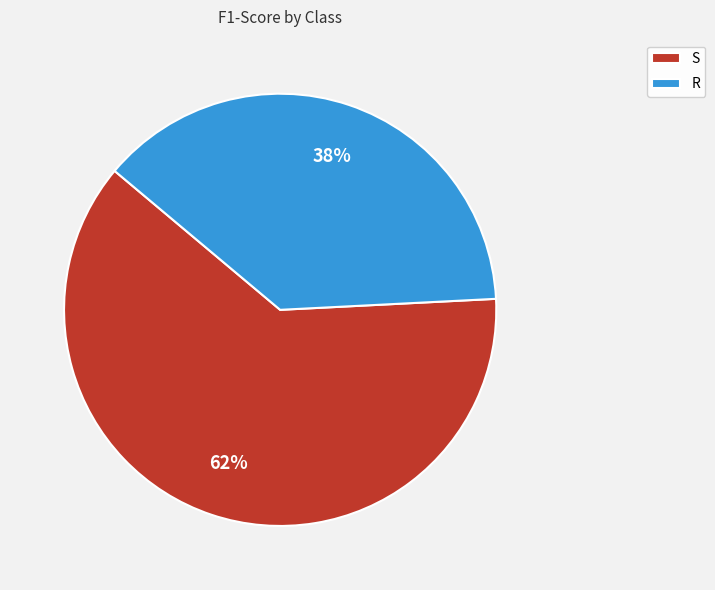

The S slice represents 62% of the pie. True or false?

True